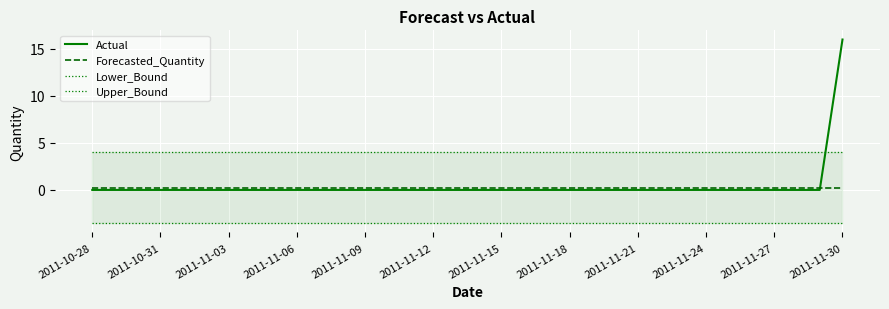

What is the average value of the Actual series?

0.5